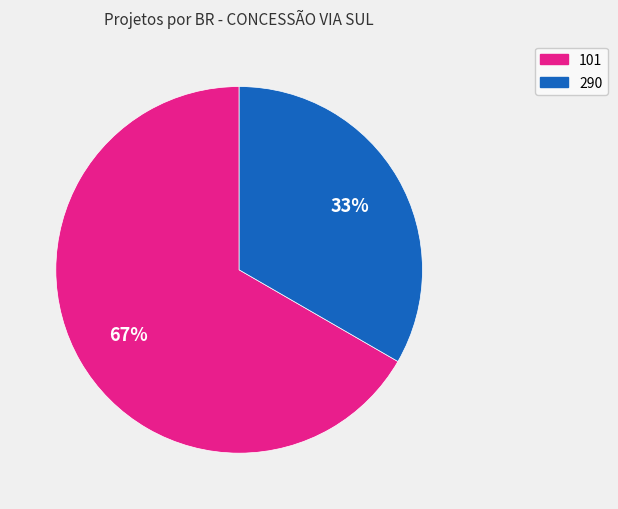

Which category has the biggest portion of the pie?

101